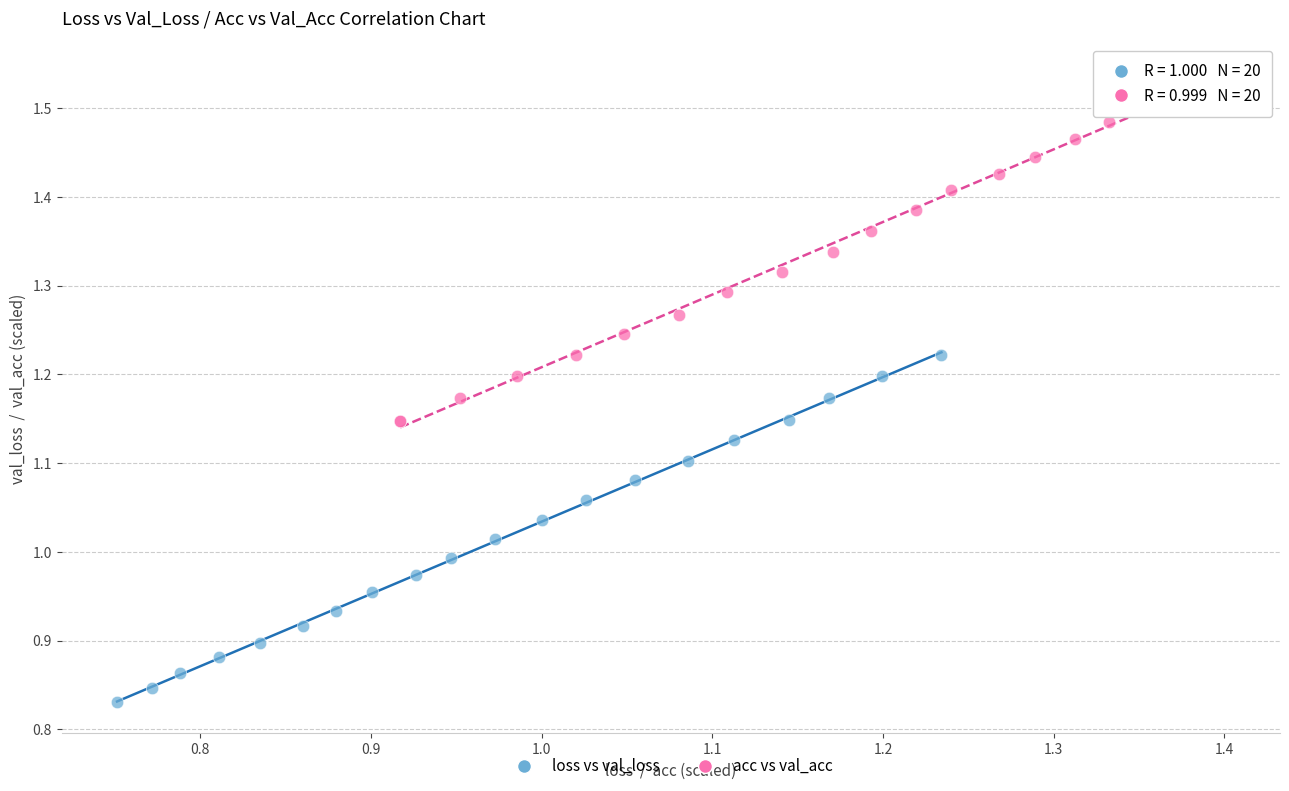

Which series contains the highest Y value?

acc vs val_acc